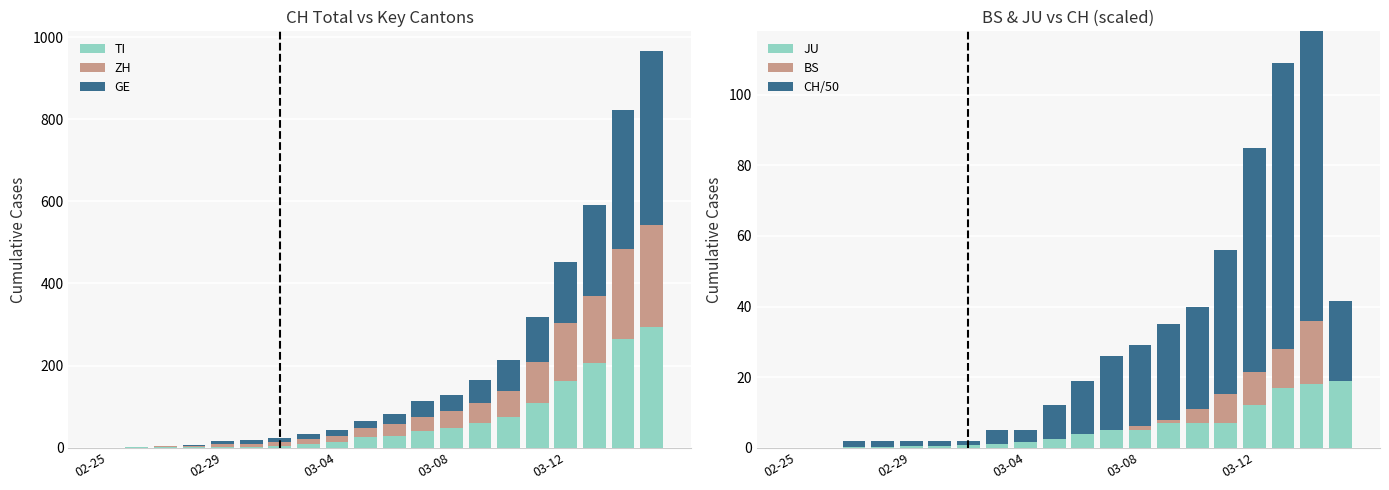

What are all the series names shown in the legend?

TI, ZH, GE, JU, BS, CH/50